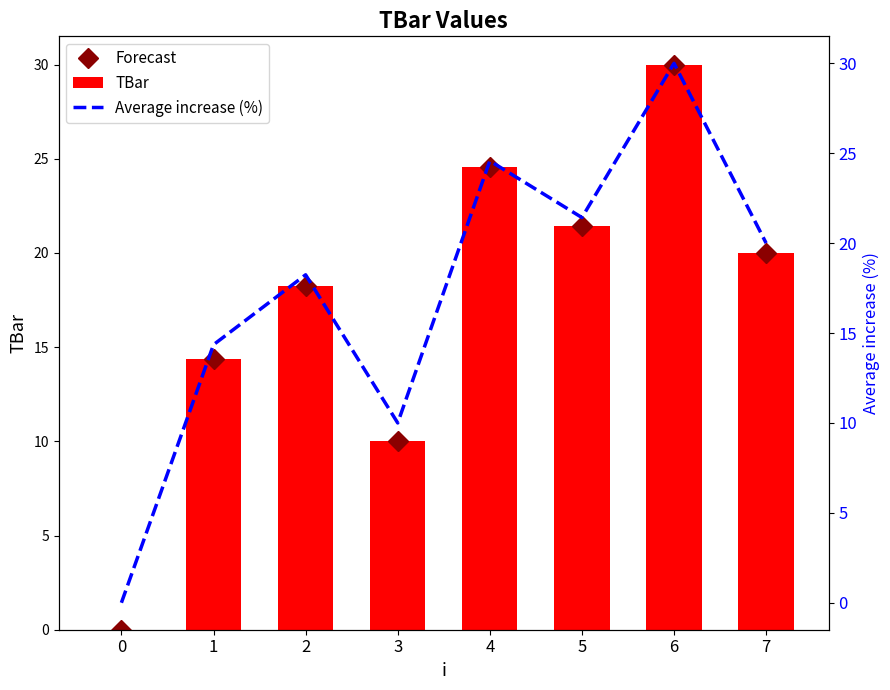

Rank the series at 6 from highest to lowest value.

Forecast, TBar, Average increase (%)